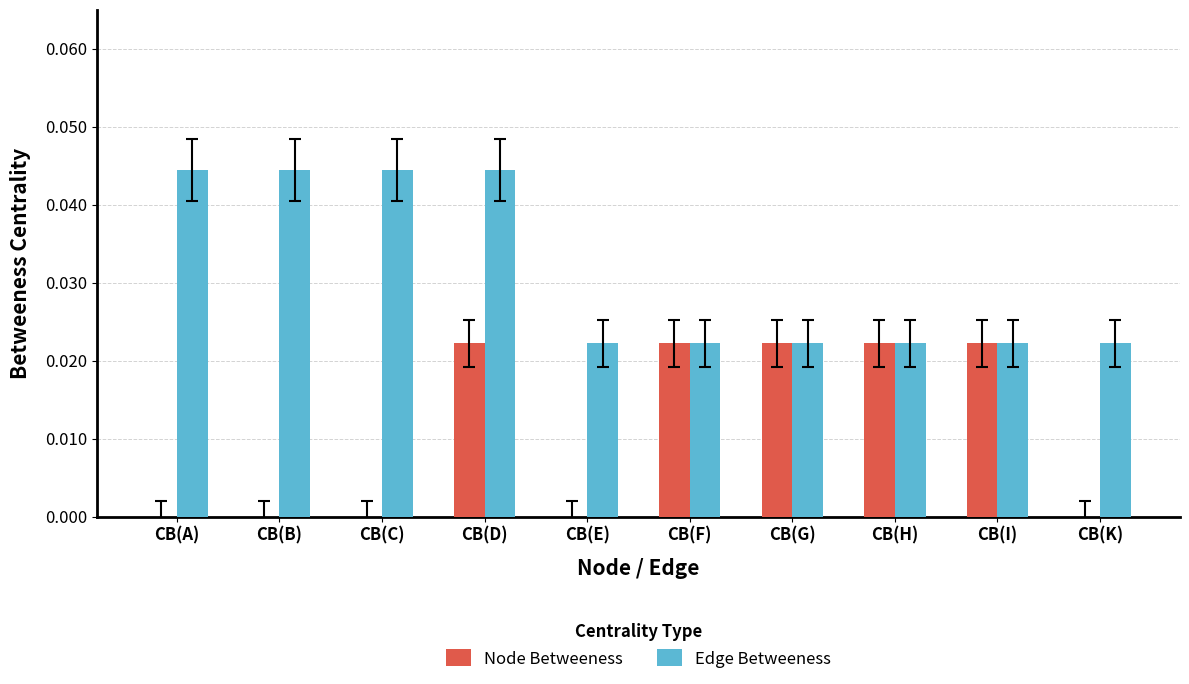

What is the sum of all Edge Betweeness values?

0.3